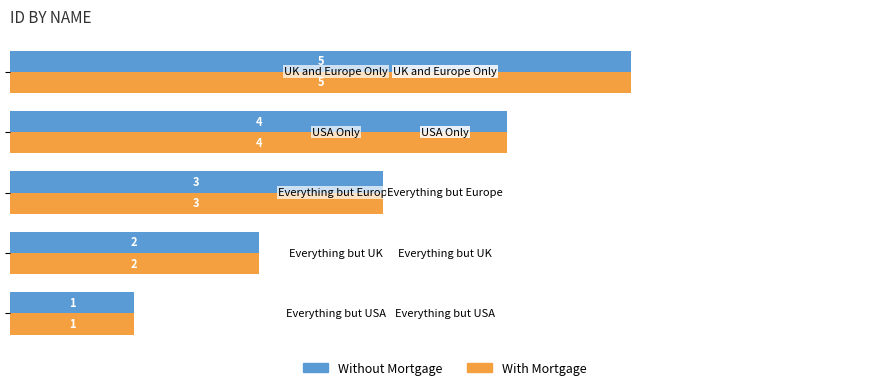

What are all the series names shown in the legend?

Without Mortgage, With Mortgage